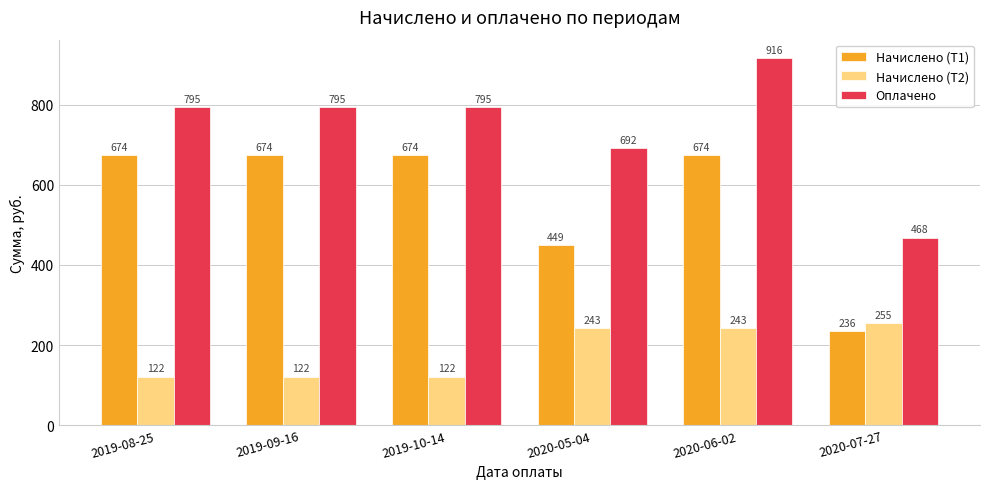

What is the difference between the highest and lowest values at 2019-10-14?

673.5